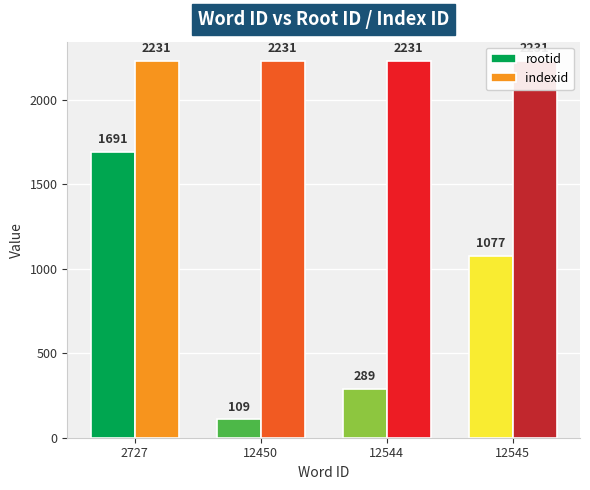

How many groups of bars are there?

4